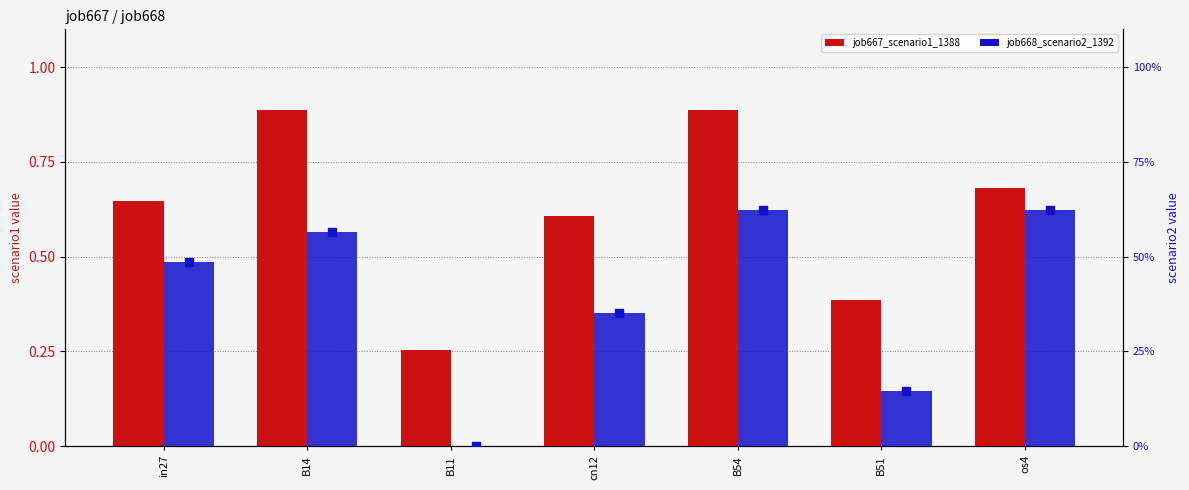

At which category is the sum across all series the highest?

B54